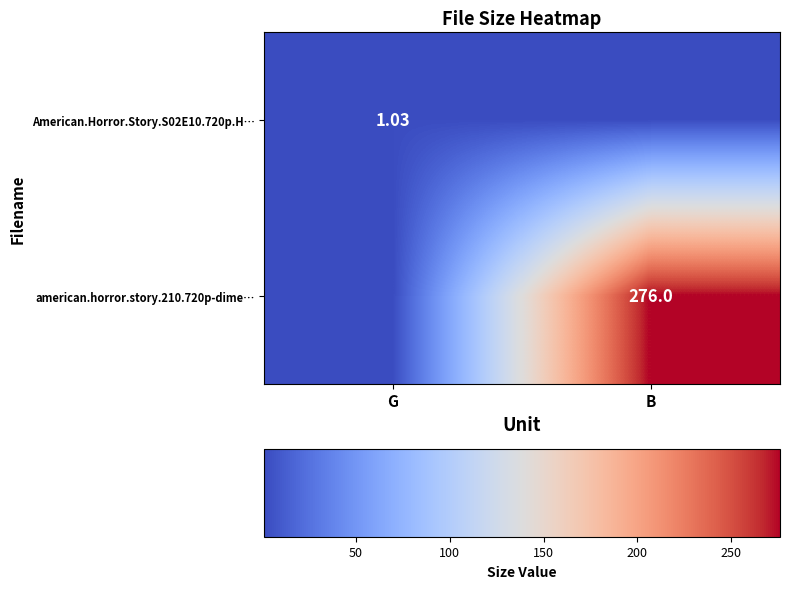

Is the value of American.Horror.Story.S02E10.720p.H… at G greater than the value of american.horror.story.210.720p-dime… at B?

No